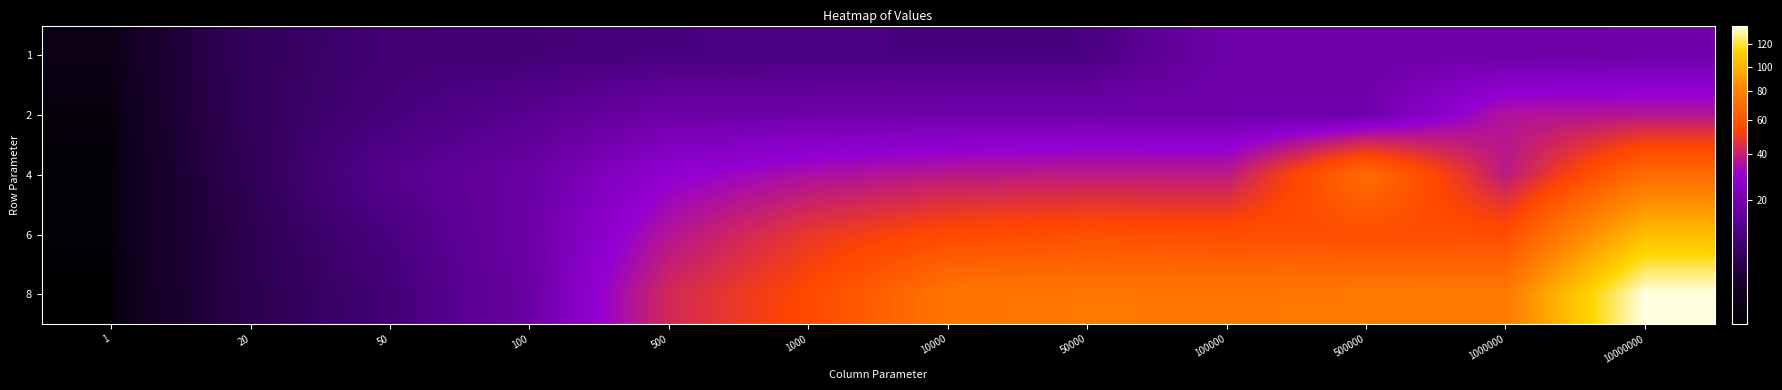

At how many categories does at least one series exceed 72?

6